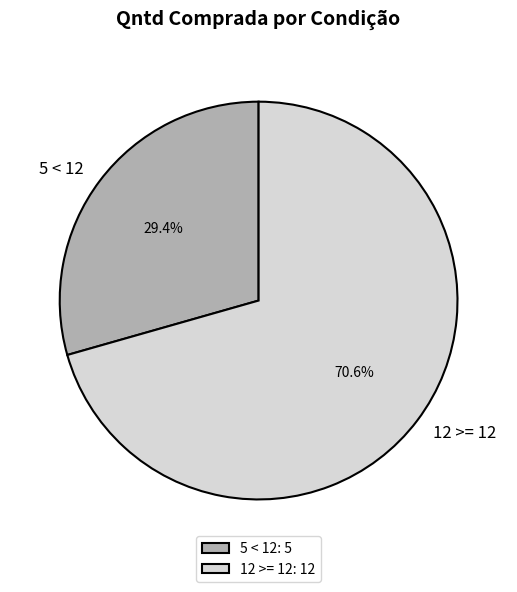

To the nearest percent, what is the difference between the 5 < 12 and 12 >= 12 slice percentages?

41%